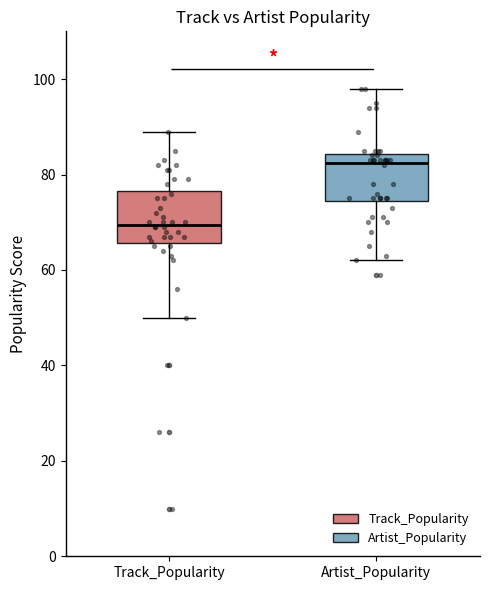

Reading left to right, transcribe this box plot: for each box, give where its median line is, the range the box spans, and where its two whiskers end, as read against the y-axis. The values are not printed on the chart, so give them approximately, as read against the axis.

Track_Popularity: median 70, box 66 to 76, whiskers 50 to 90
Artist_Popularity: median 82, box 74 to 84, whiskers 62 to 98